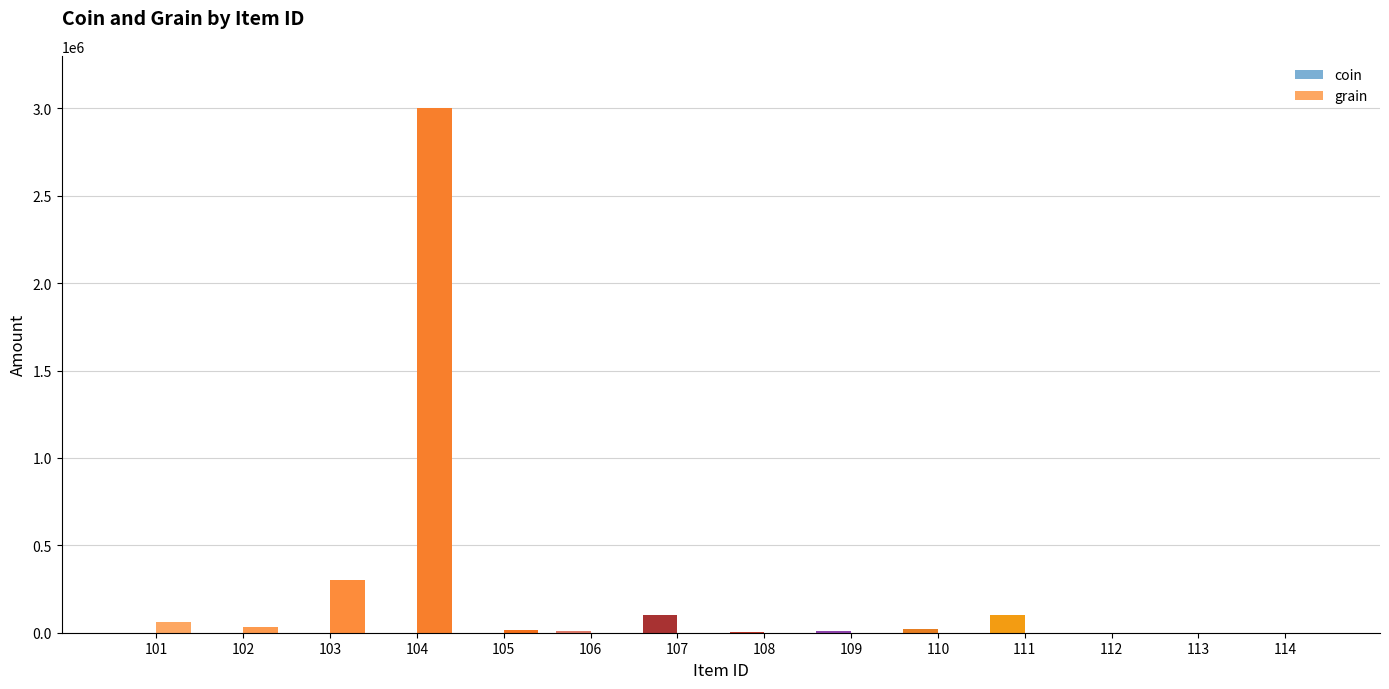

The value of grain at 103 is 436845. True or false?

False